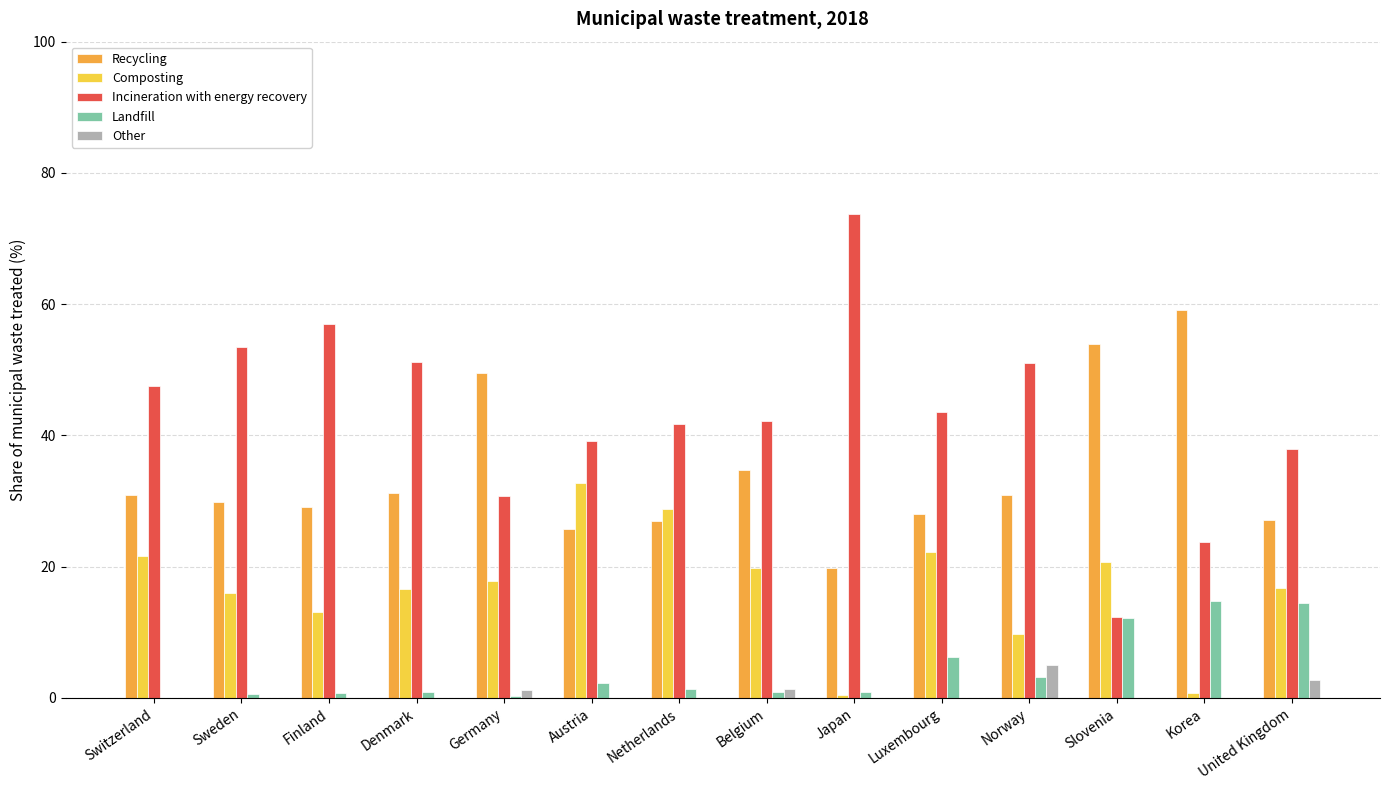

What is the sum of all Landfill values?

58.8